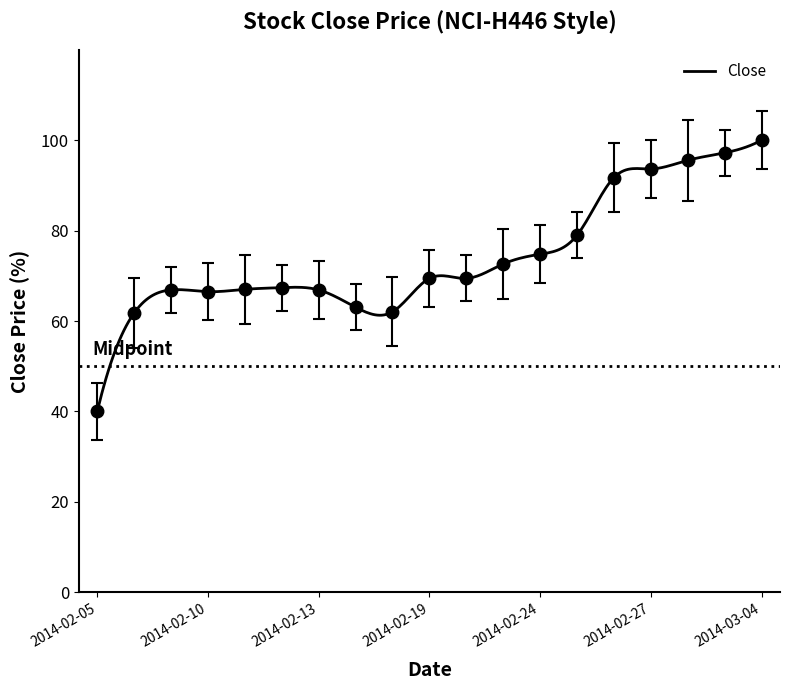

What is the difference between the second highest and minimum values?

57.2